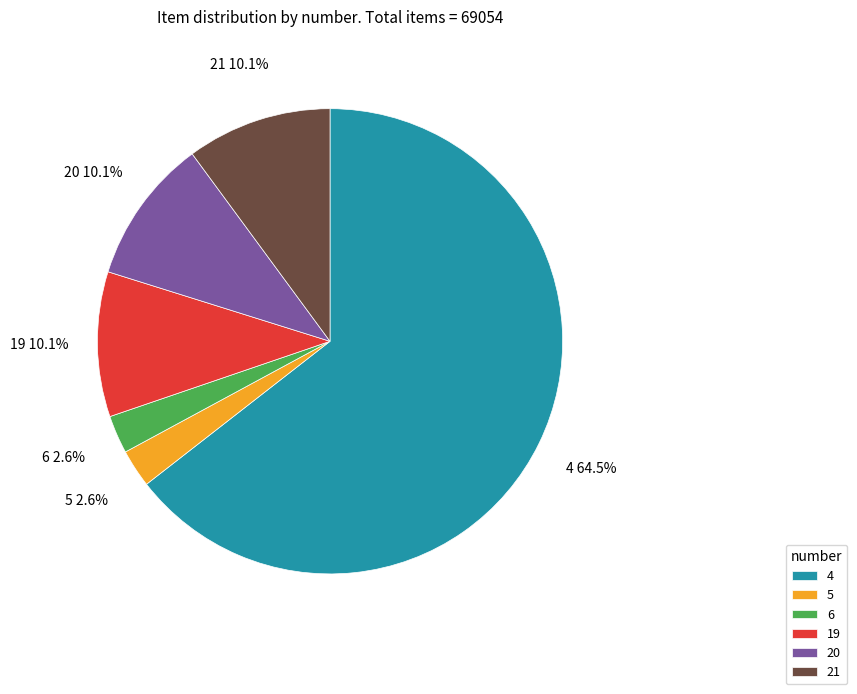

Which slice is the largest?

4